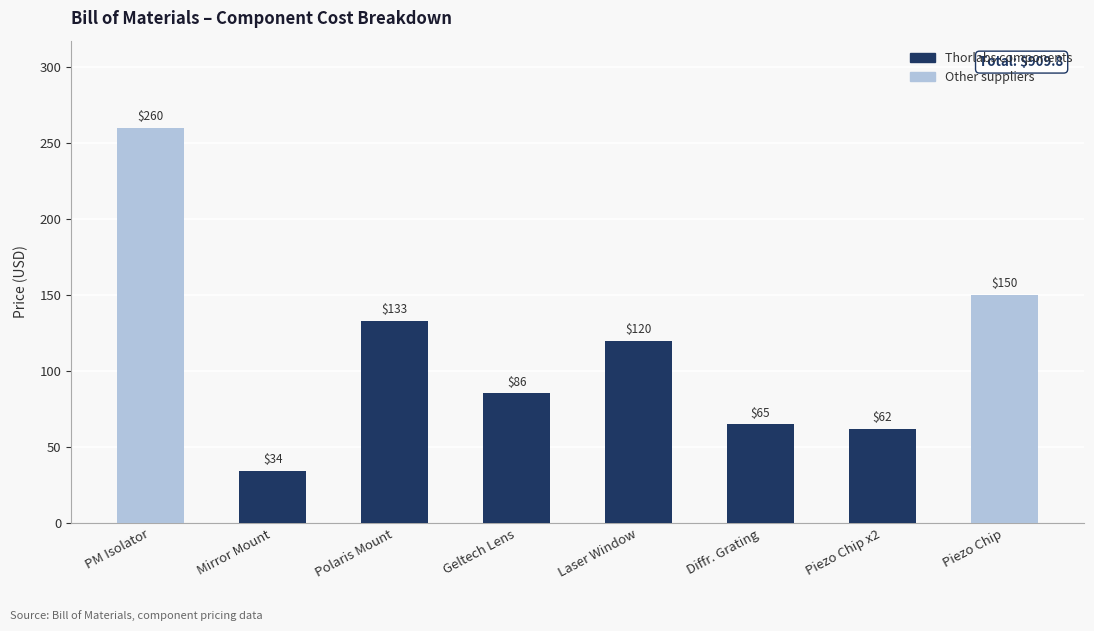

What is the value of the 1st bar from the left?

260.0